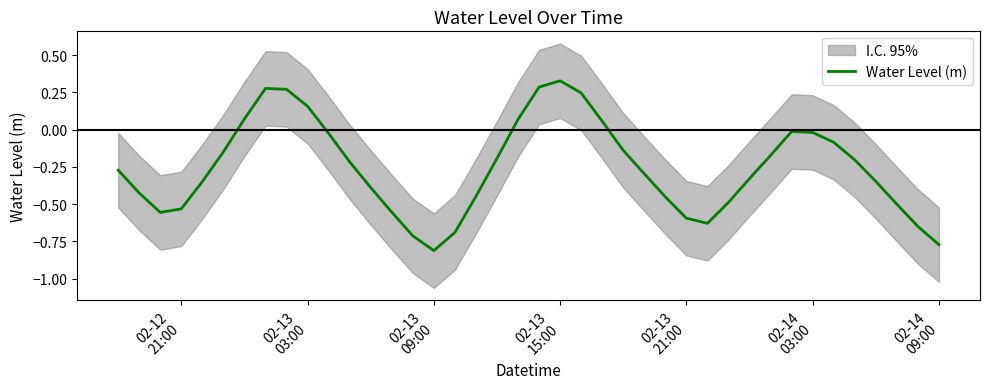

How many lines are shown in the chart?

1